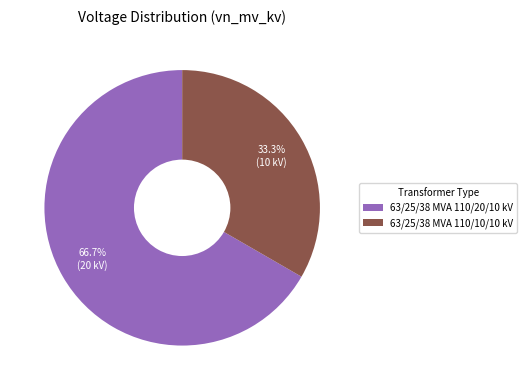

What is the smallest slice in the pie chart?

63/25/38 MVA 110/10/10 kV